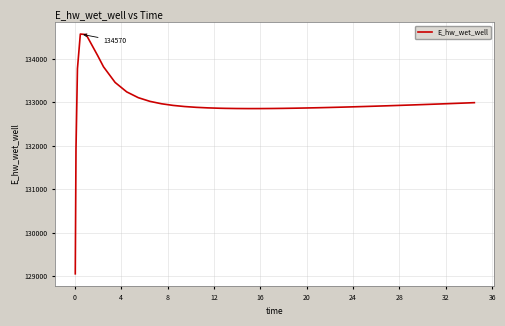

What is the greatest value displayed?

134570.4